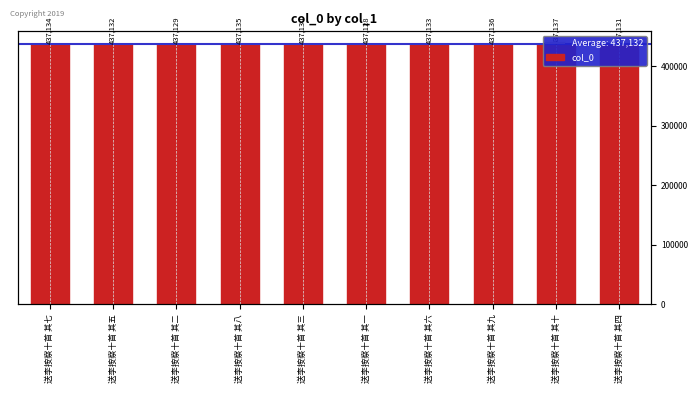

The chart shows a value of 96868 at 送李按察十首 其八. True or false?

False